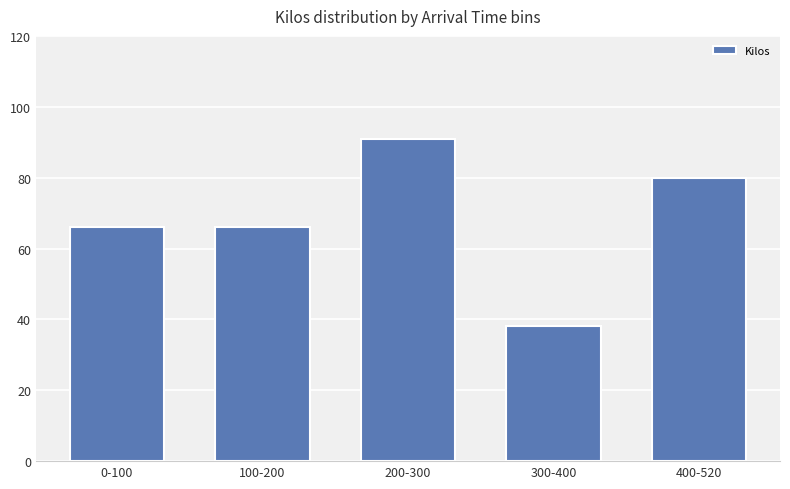

What is the ratio of the value at 300-400 to the value at 0-100?

0.6